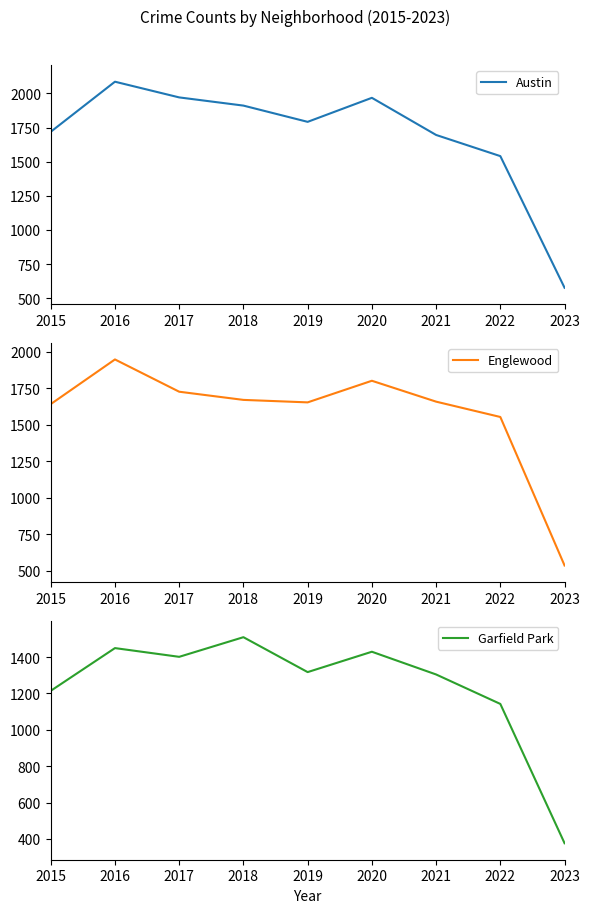

Reading right to left, extract all data points from this chart.

Austin: 577	1541	1696	1968	1792	1911	1971	2086	1719
Englewood: 537	1554	1659	1802	1654	1671	1727	1948	1642
Garfield Park: 376	1142	1304	1429	1317	1509	1401	1449	1214